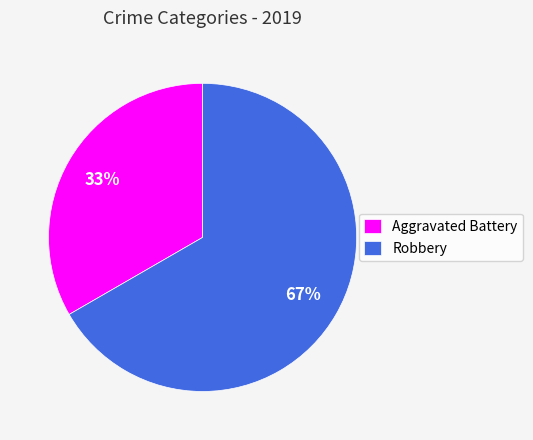

What percentage is the Aggravated Battery slice, to the nearest percent?

33%